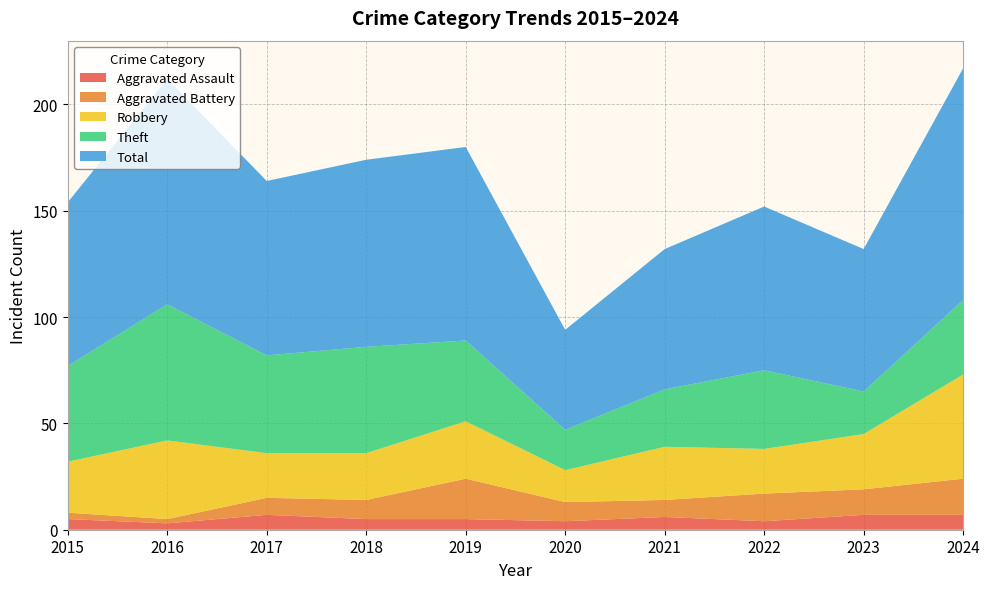

Reading left to right, what are all the values shown in this chart?

Aggravated Assault: 5	3	7	5	5	4	6	4	7	7
Aggravated Battery: 3	2	8	9	19	9	8	13	12	17
Robbery: 24	37	21	22	27	15	25	21	26	49
Theft: 45	64	46	50	38	19	27	37	20	35
Total: 77	106	82	88	91	47	66	77	67	109